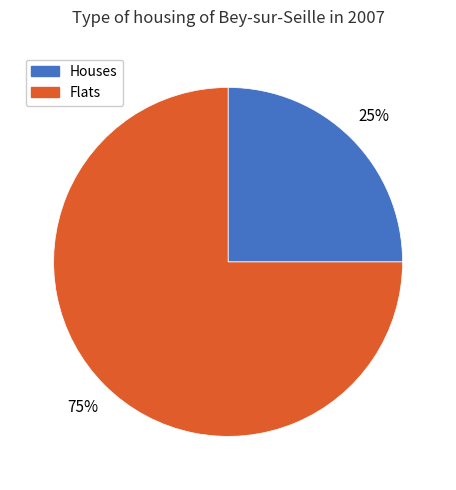

True or false: Flats accounts for 89% of the total.

False